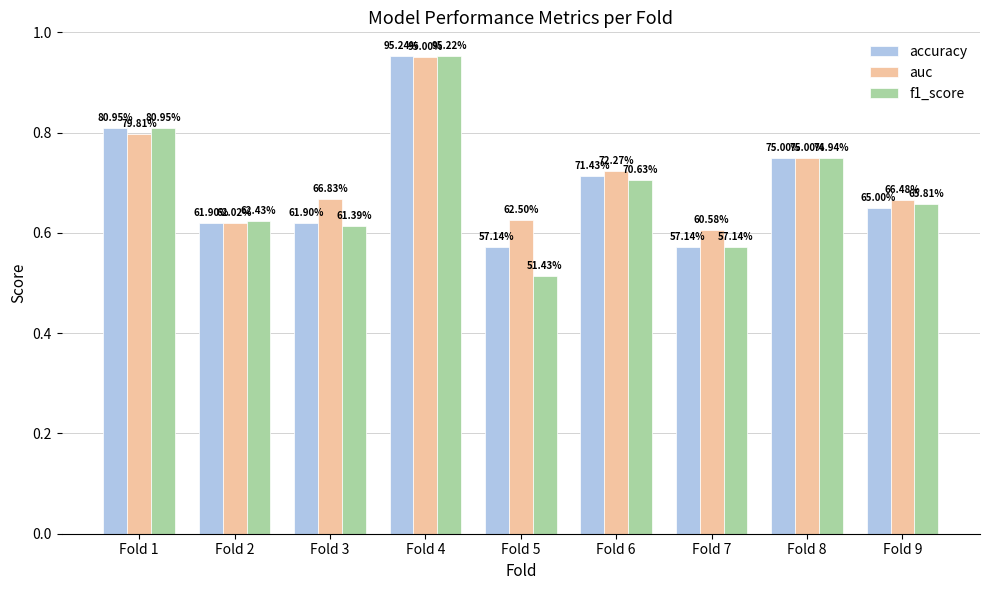

Reading left to right, what are all the values shown in this chart?

accuracy: Fold 1=0.8	Fold 2=0.6	Fold 3=0.6	Fold 4=1.0	Fold 5=0.6	Fold 6=0.7	Fold 7=0.6	Fold 8=0.8	Fold 9=0.7
auc: Fold 1=0.8	Fold 2=0.6	Fold 3=0.7	Fold 4=1.0	Fold 5=0.6	Fold 6=0.7	Fold 7=0.6	Fold 8=0.8	Fold 9=0.7
f1_score: Fold 1=0.8	Fold 2=0.6	Fold 3=0.6	Fold 4=1.0	Fold 5=0.5	Fold 6=0.7	Fold 7=0.6	Fold 8=0.7	Fold 9=0.7